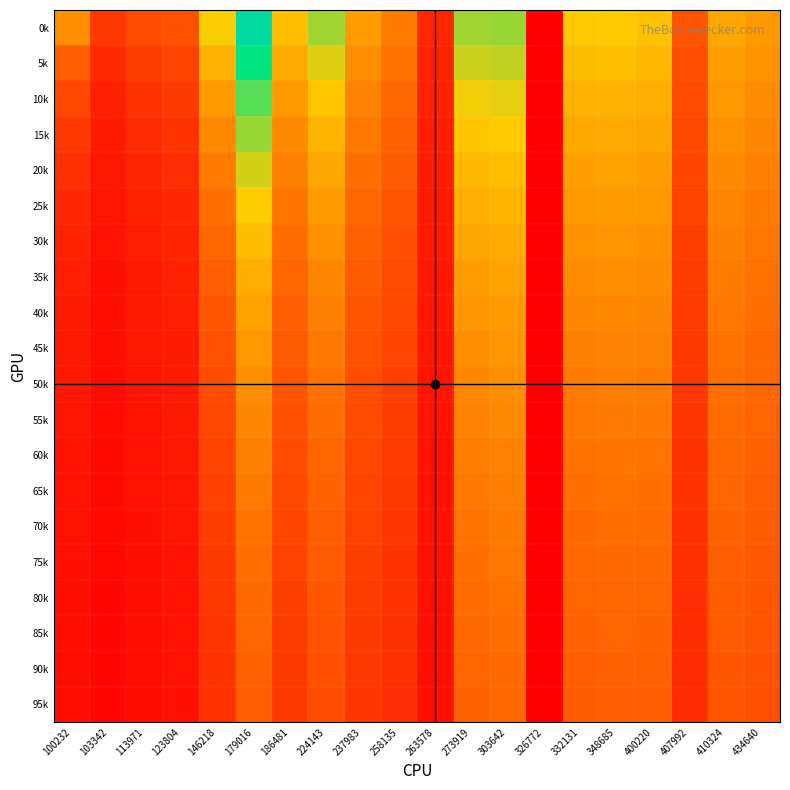

How many distinct data groups are displayed?

20